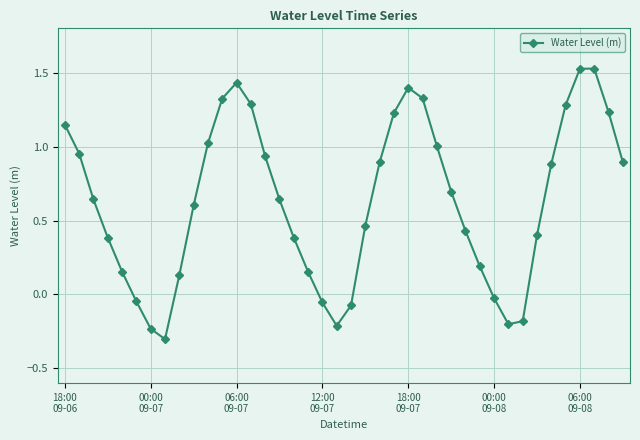

What is the sum of all values?

25.2